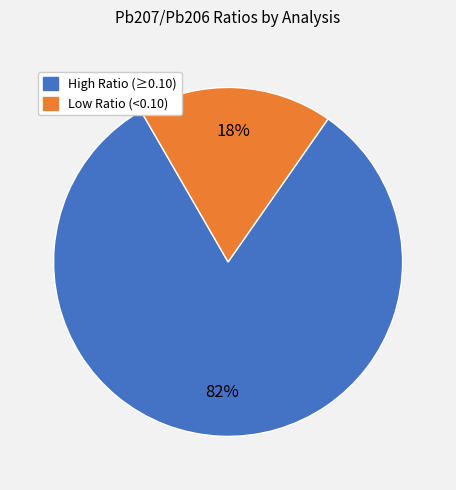

To the nearest percent, what is the difference between the largest and smallest slice percentages?

64%